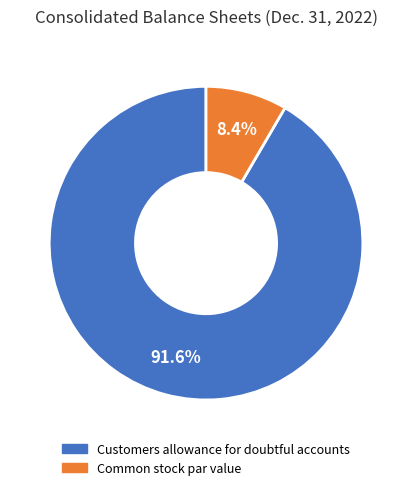

True or false: Common stock par value accounts for 8% of the total.

True